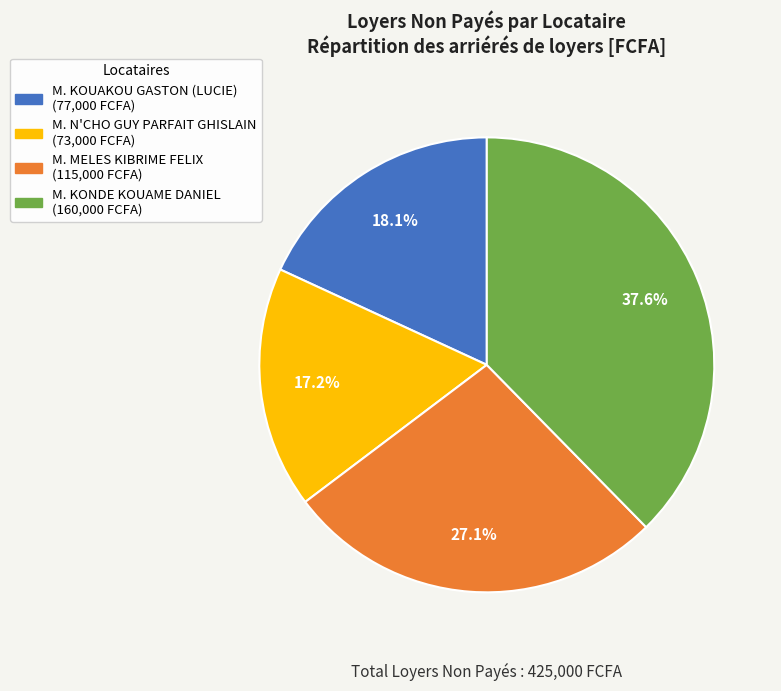

To the nearest percent, what is the combined percentage of M. KONDE KOUAME DANIEL and M. N'CHO GUY PARFAIT GHISLAIN?

55%